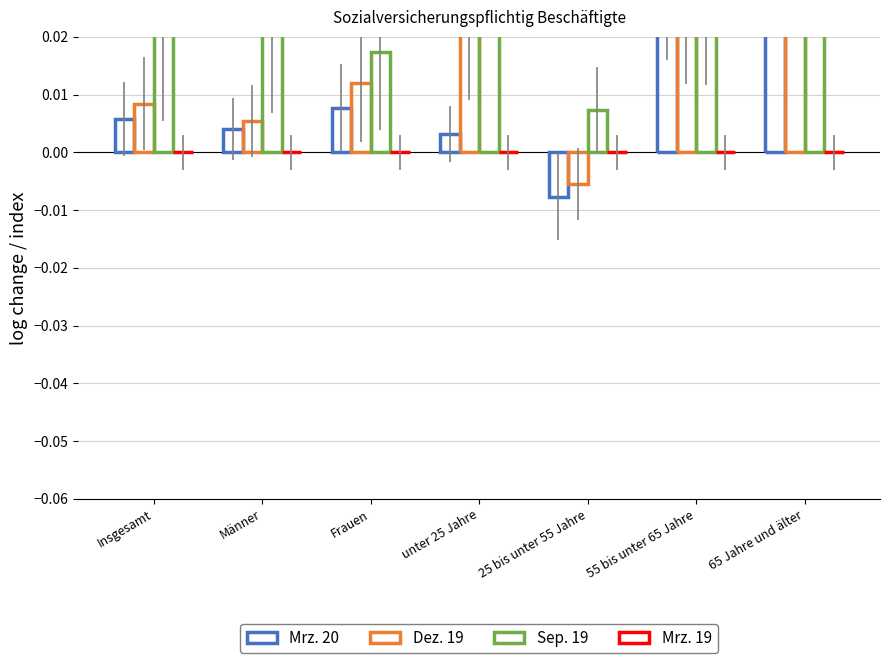

Reading right to left, transcribe all the data shown in this chart.

Mrz. 20: 0.1	0.0	-0.0	0.0	0.0	0.0	0.0
Dez. 19: 0.1	0.0	-0.0	0.0	0.0	0.0	0.0
Sep. 19: 0.1	0.0	0.0	0.1	0.0	0.0	0.0
Mrz. 19: 0.0	0.0	0.0	0.0	0.0	0.0	0.0